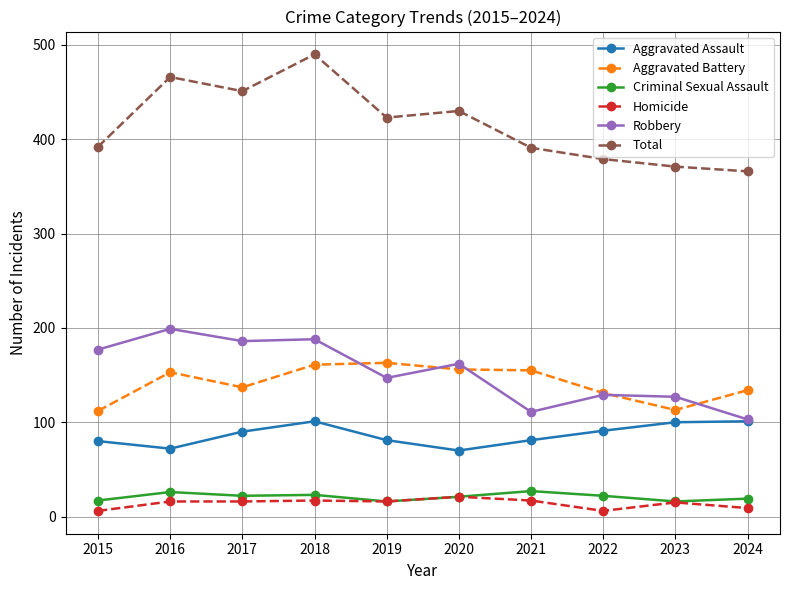

At how many categories does at least one series exceed 359?

10